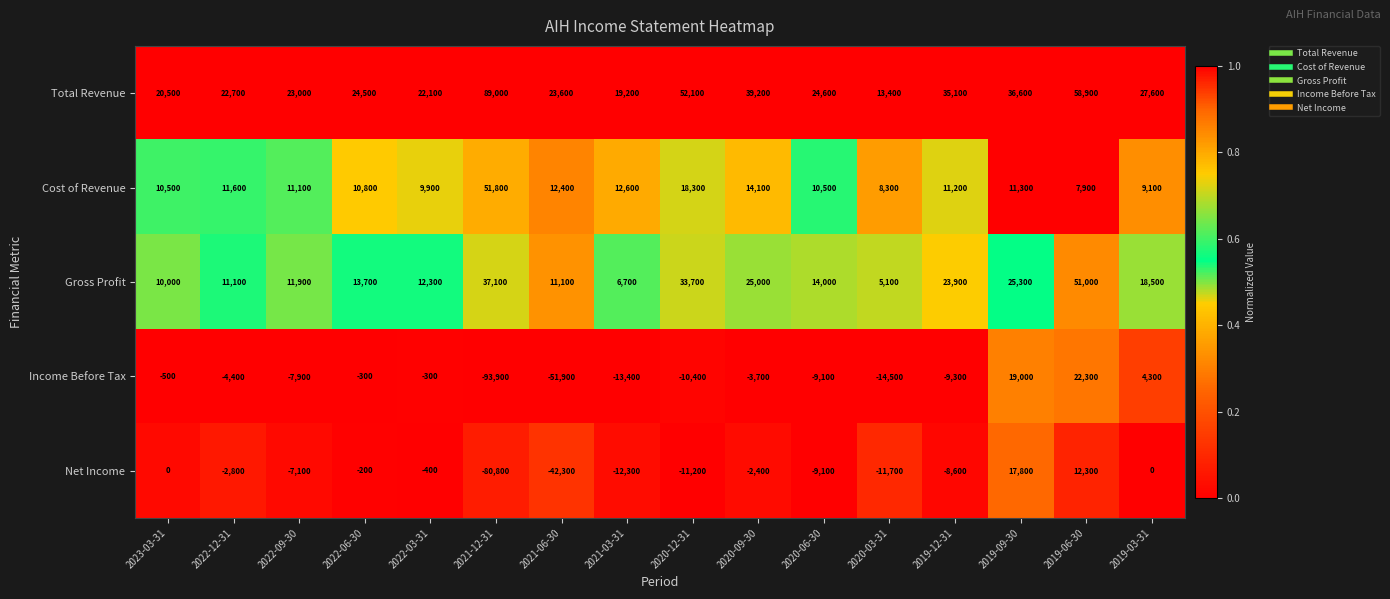

The value of Net Income at 2021-12-31 is -119487. True or false?

False